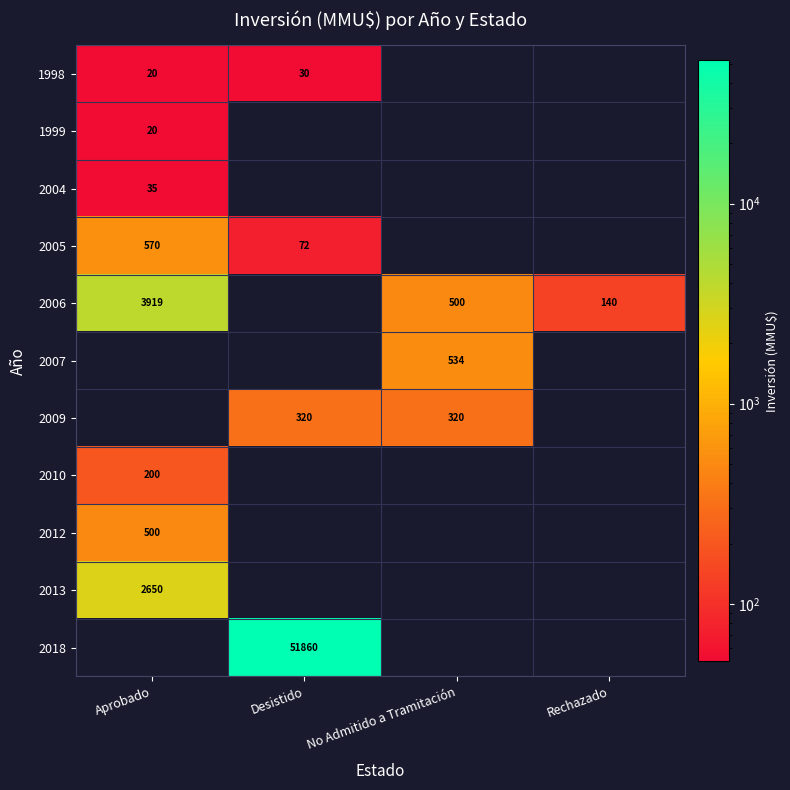

Which has a higher value, Desistido or Rechazado?

Desistido